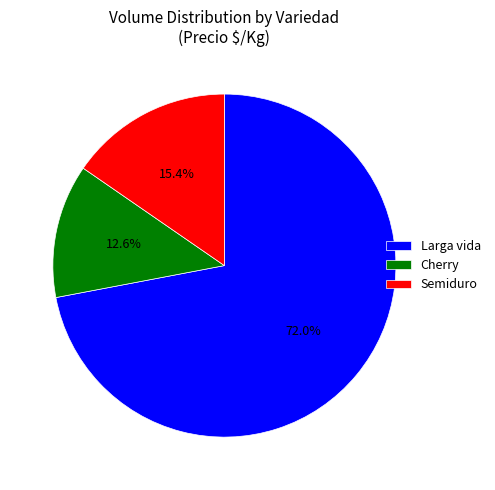

Combined, do Larga vida and Cherry account for over 50%?

Yes